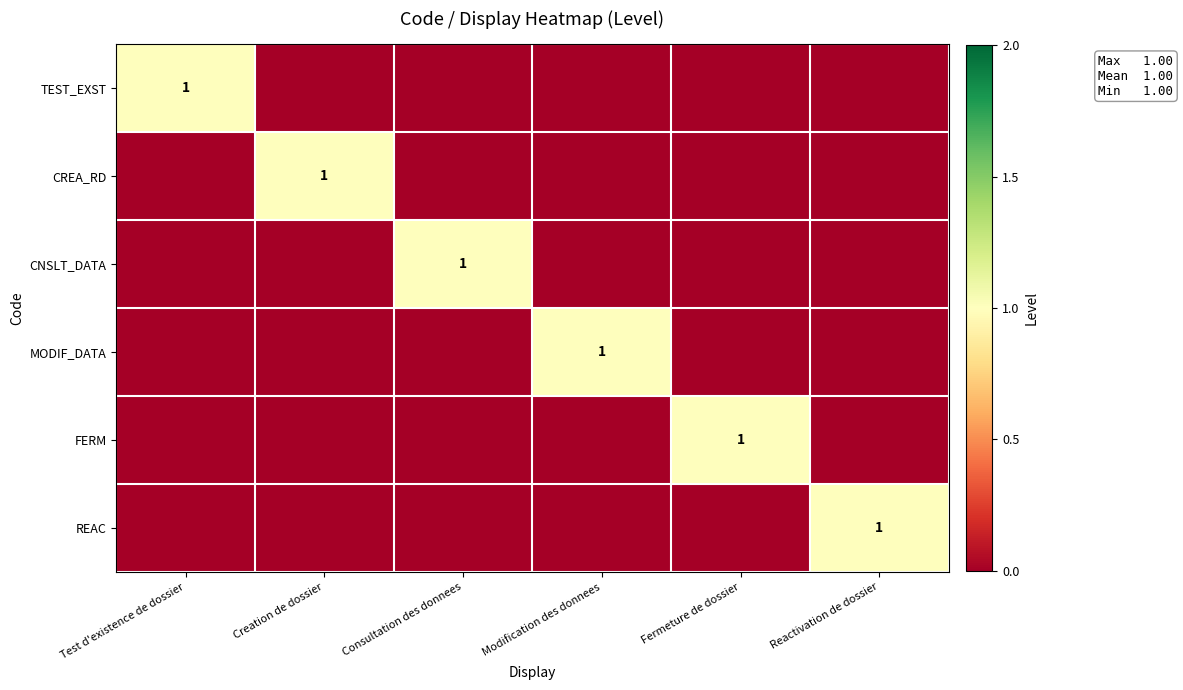

What is the spread (max minus min) of values at Fermeture de dossier?

1